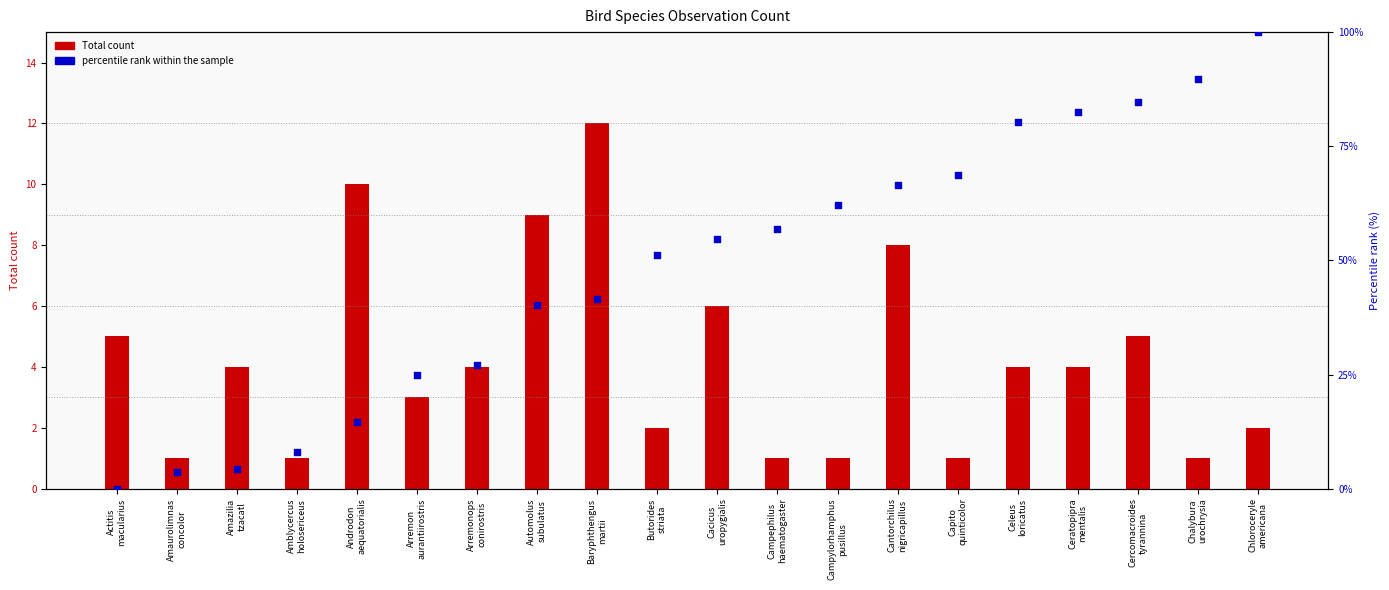

Which series contains the highest Y value?

percentile rank within the sample